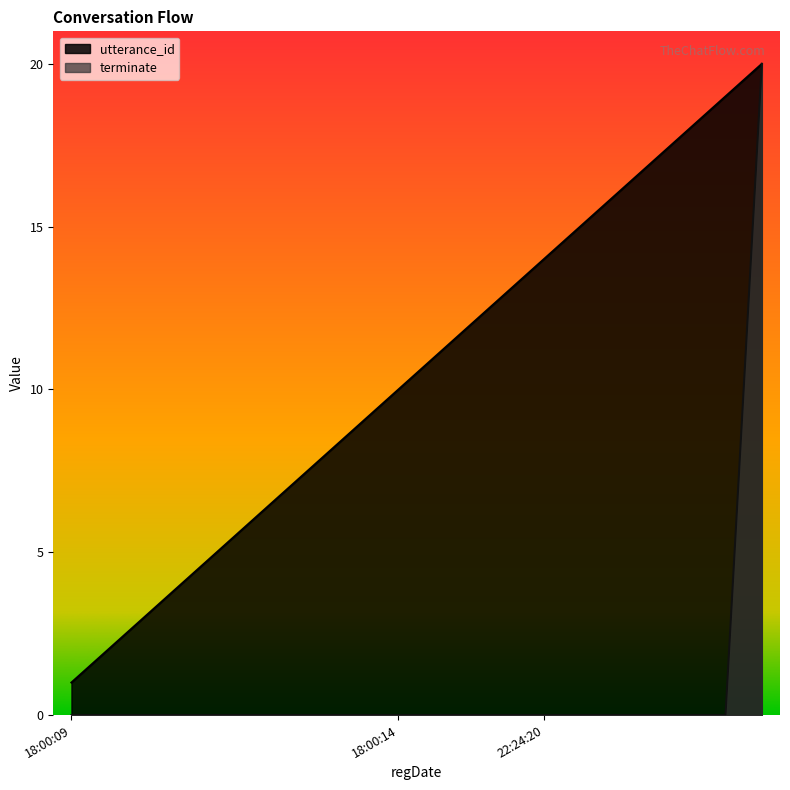

Is it true that utterance_id equals 1 at 2022-09-18 18:00:09?

False